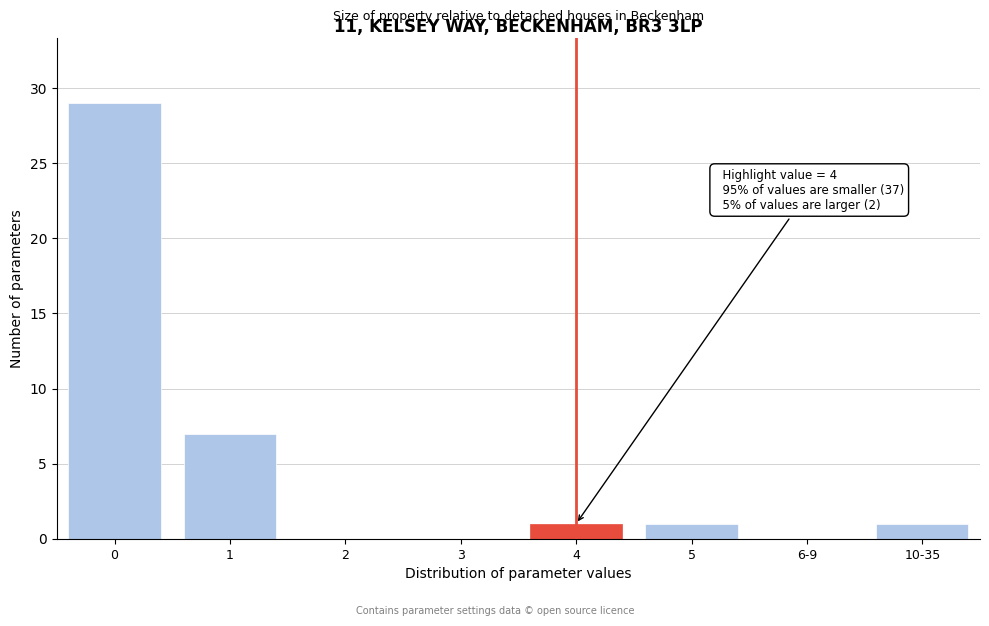

Reading left to right, transcribe all the data shown in this chart.

0=29	1=7	2=0	3=0	4=1	5=1	6-9=0	10-35=1